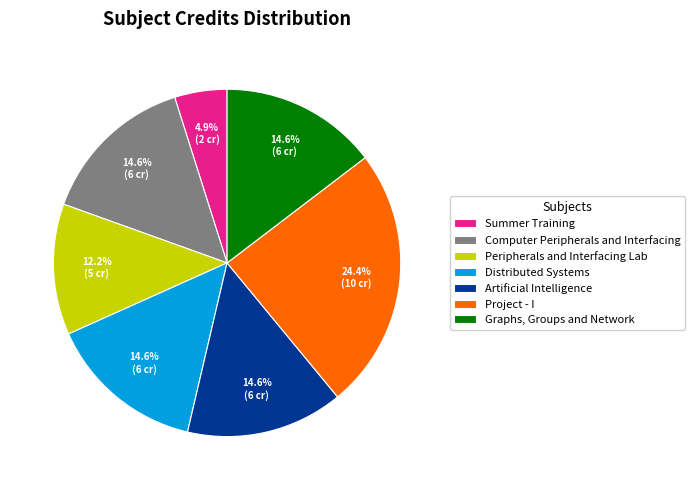

To the nearest percent, what is the difference between the largest and smallest slice percentages?

20%